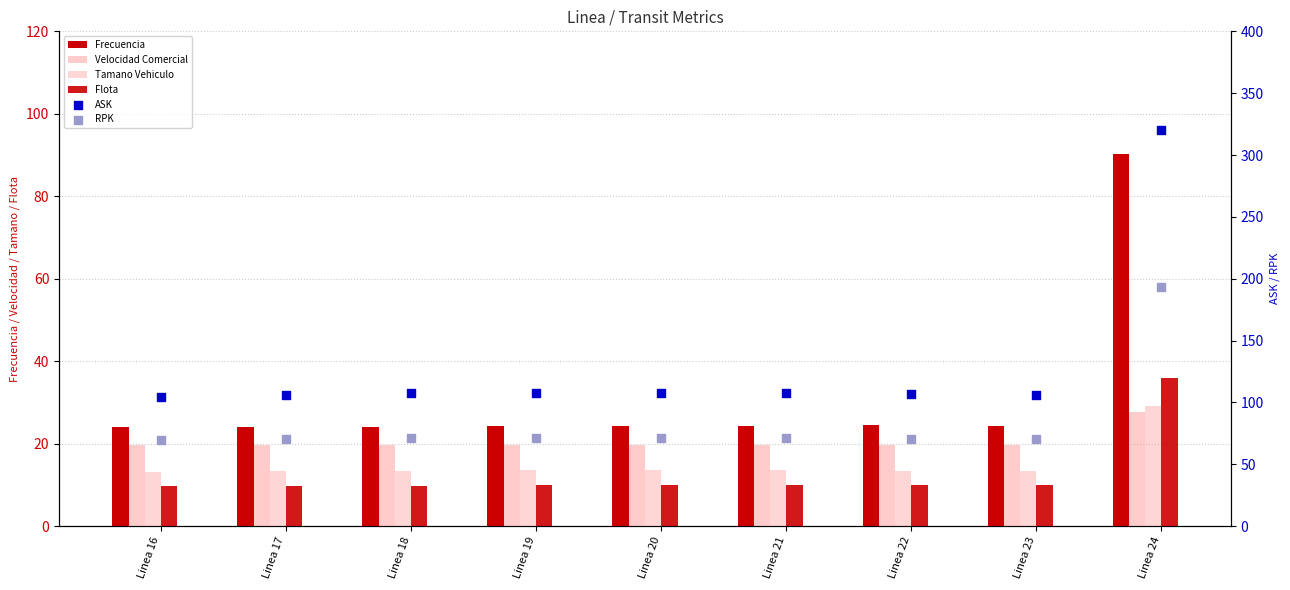

What are all the series names shown in the legend?

Frecuencia, Velocidad Comercial, Tamano Vehiculo, Flota, ASK, RPK